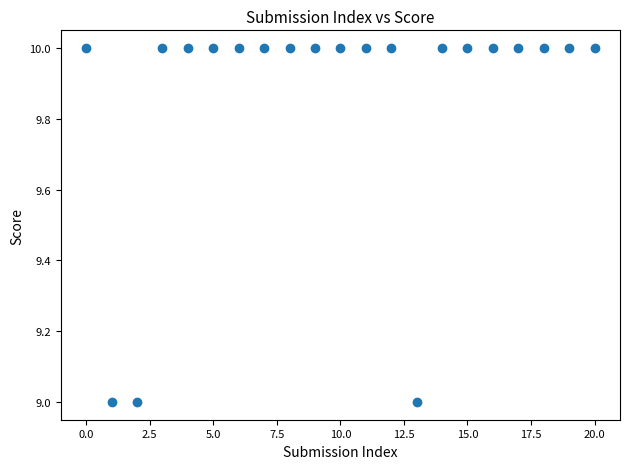

How many data points are displayed?

21